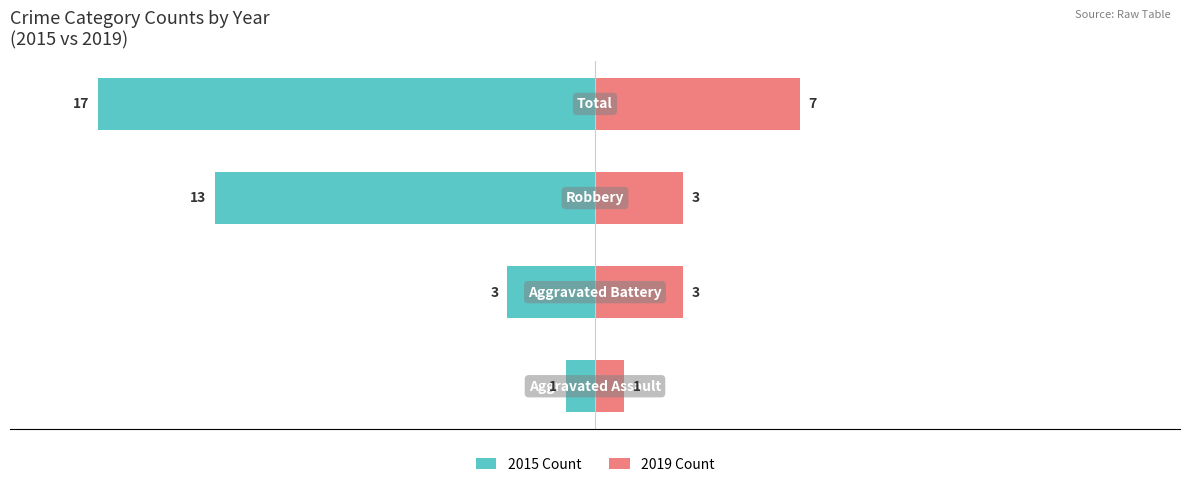

At how many categories does at least one series exceed -9?

4